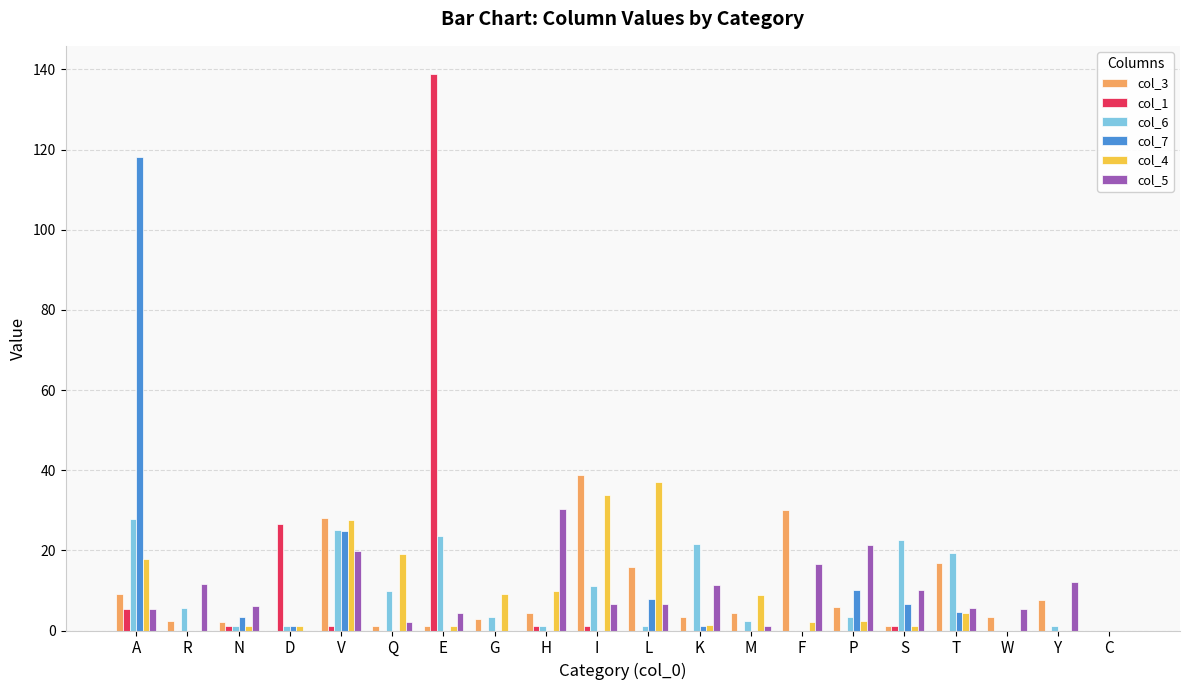

What is the spread (max minus min) of values at N?

5.0